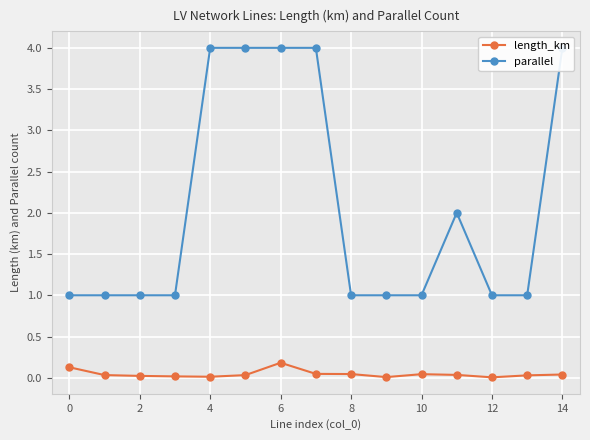

List the series in order of their overall mean, highest first.

parallel, length_km